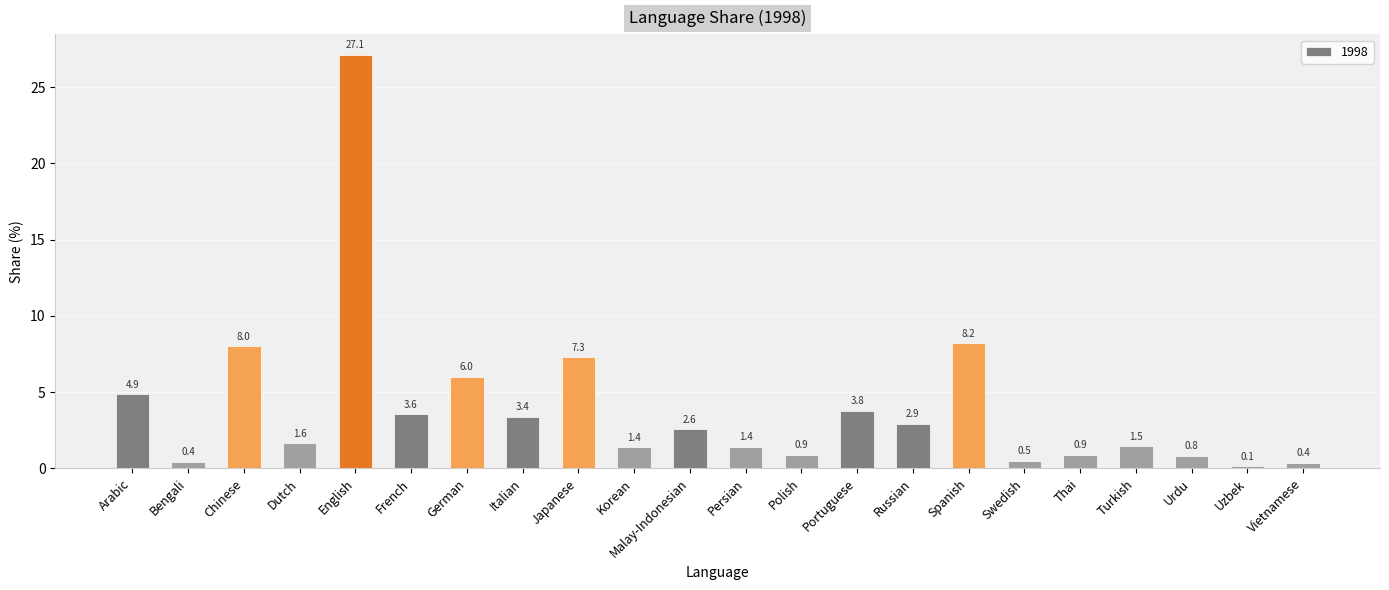

Reading left to right, transcribe all the data shown in this chart.

Arabic=4.9	Bengali=0.4	Chinese=8.0	Dutch=1.6	English=27.1	French=3.6	German=6.0	Italian=3.4	Japanese=7.3	Korean=1.4	Malay-Indonesian=2.6	Persian=1.4	Polish=0.9	Portuguese=3.8	Russian=2.9	Spanish=8.2	Swedish=0.5	Thai=0.9	Turkish=1.5	Urdu=0.8	Uzbek=0.1	Vietnamese=0.4